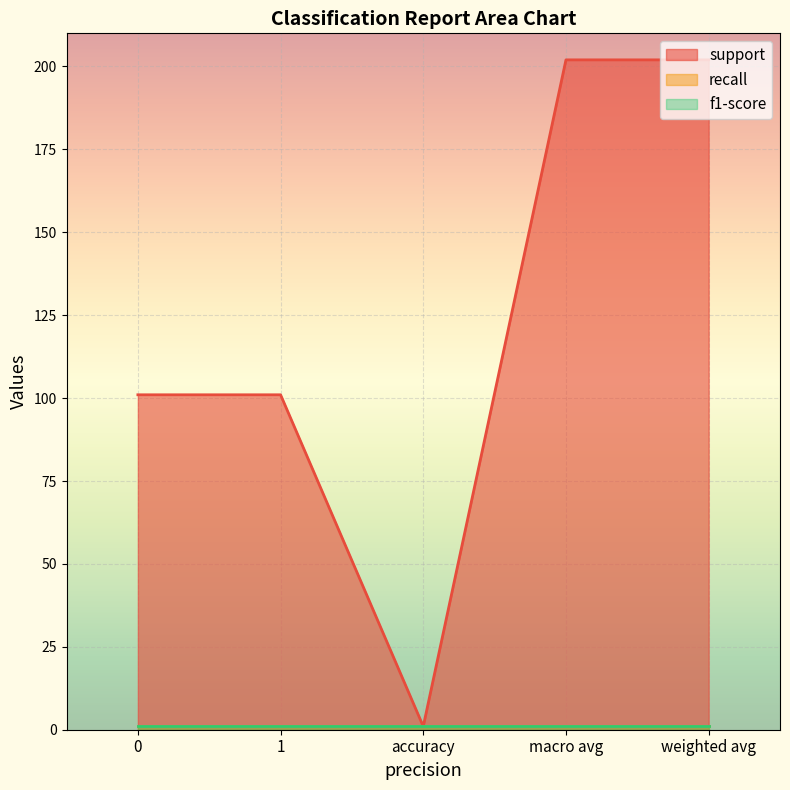

What is the total value across all series at macro avg?

204